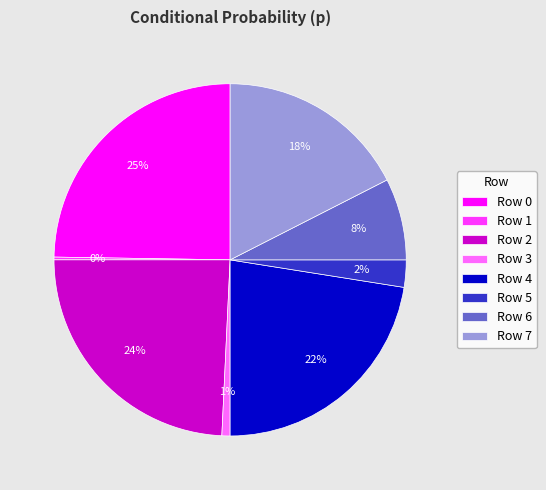

To the nearest percent, what percentage of the pie is Row 4?

22%